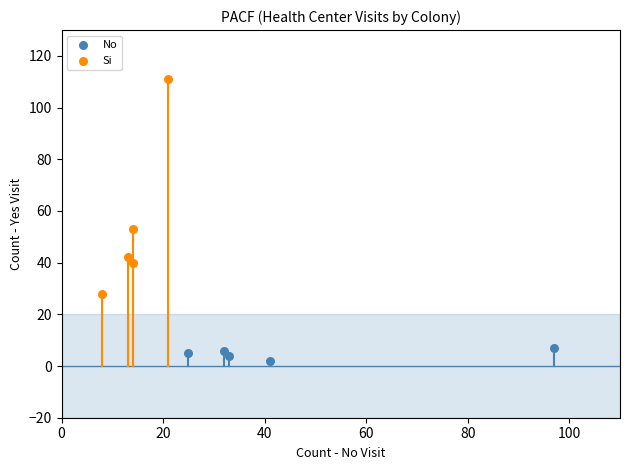

Which series has the largest Y range (max minus min)?

Si